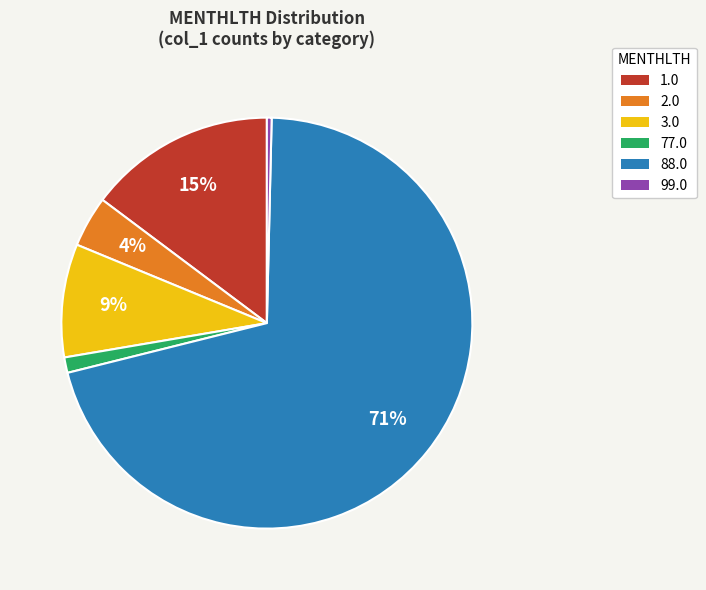

To the nearest percent, what portion does 77.0 represent?

1%